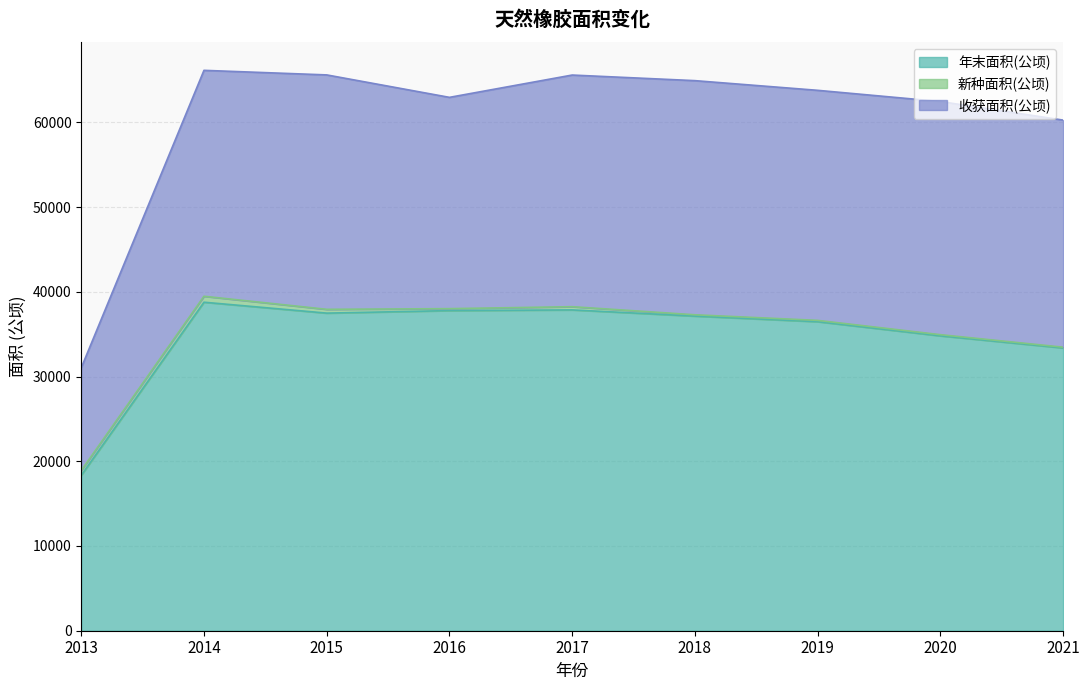

How many categories are shown in the chart?

9